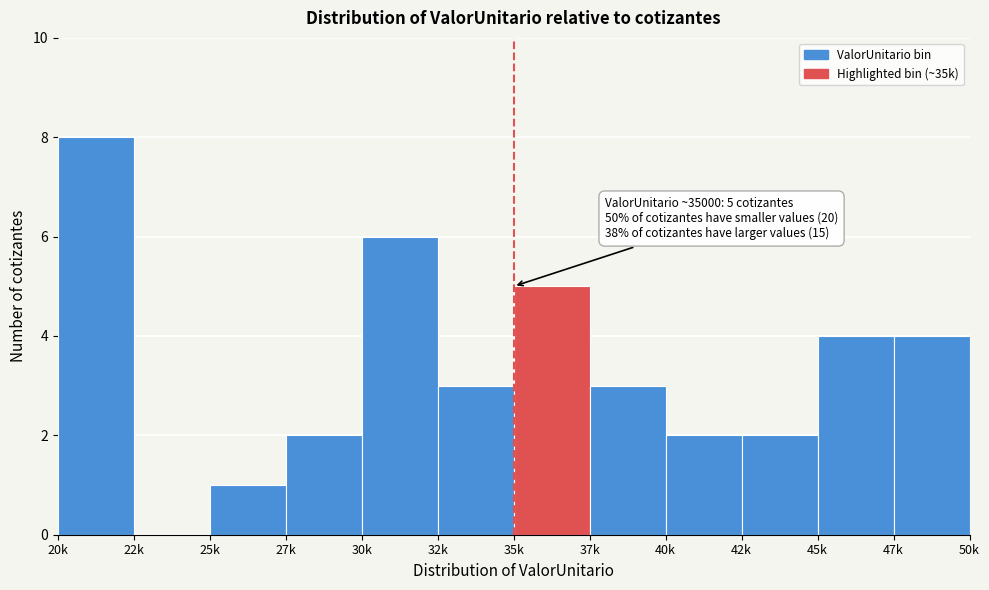

Reading left to right, what are all the values shown in this chart?

20k=8	22k=0	25k=1	27k=2	30k=6	32k=3	35k=5	37k=3	40k=2	42k=2	45k=4	47k=4